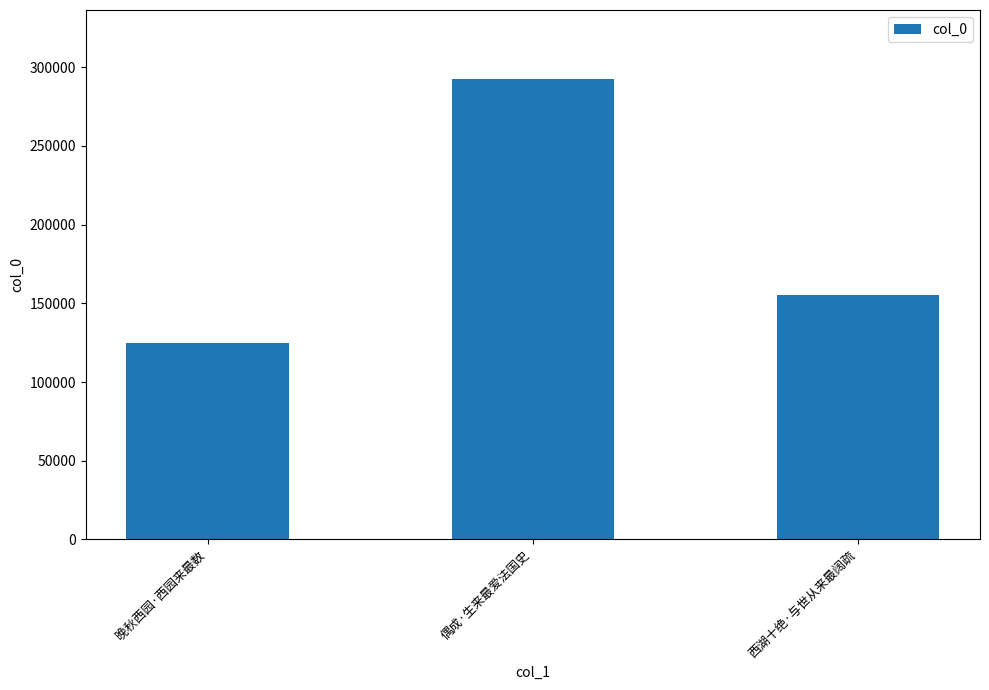

What is the change in value from 晚秋西园·西园来最数 to 西湖十绝·与世从来最阔疏?

+30800